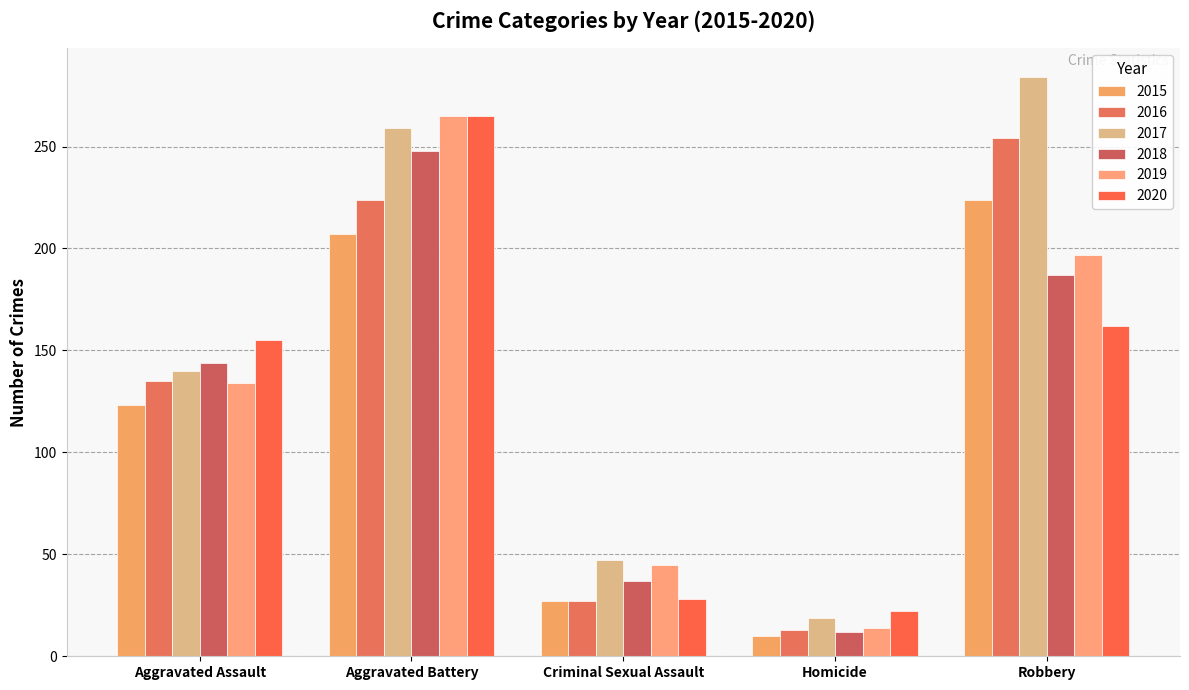

Which category has the lowest value in the 2019 series?

Homicide